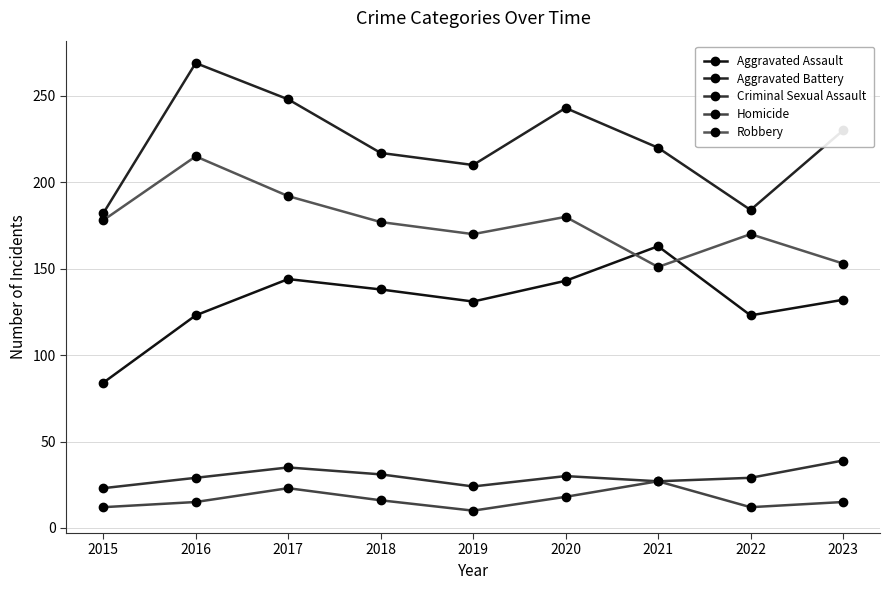

Which has a higher value, 2018 or 2021?

2021